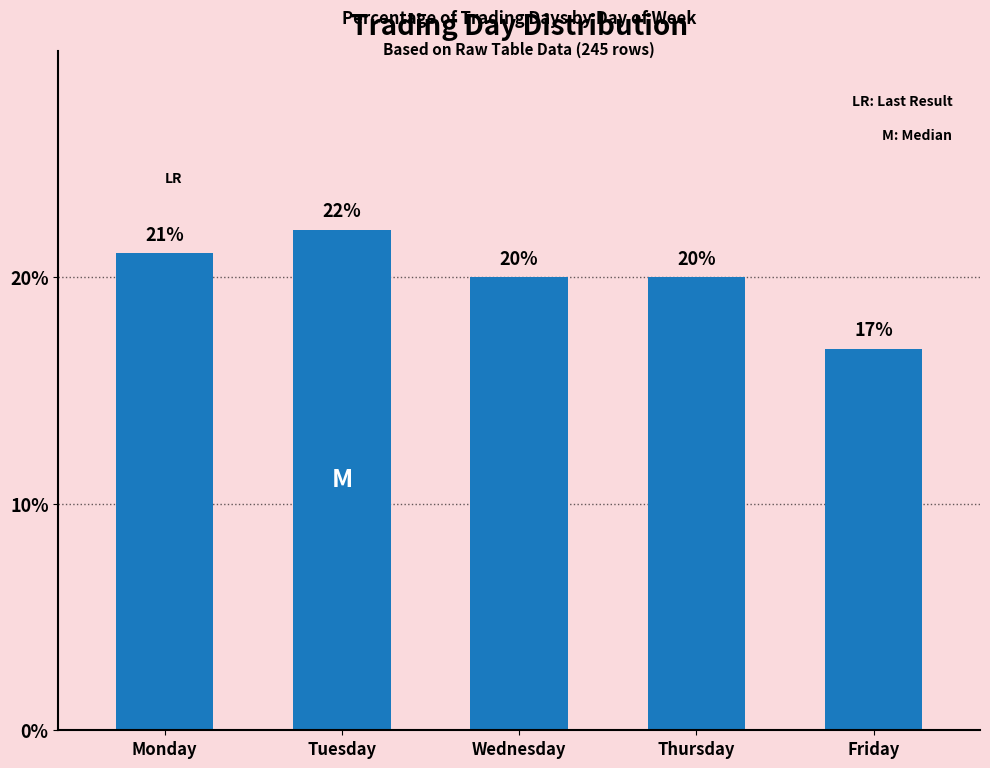

Between Wednesday and Monday, which is larger?

Monday